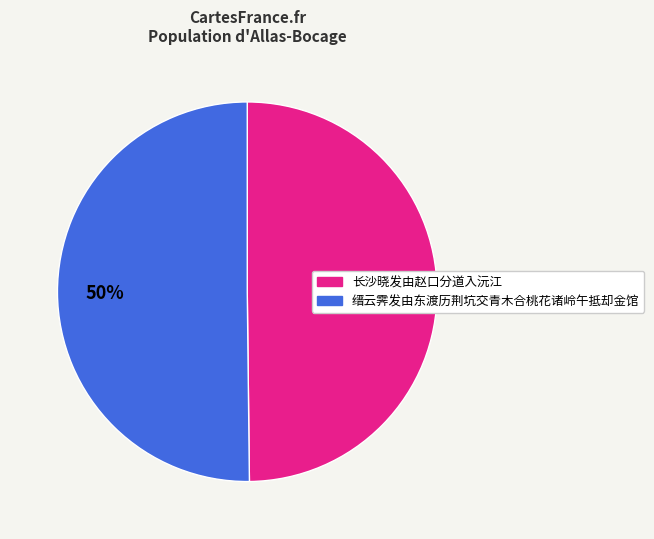

To the nearest percent, what portion does 缙云霁发由东渡历荆坑交青木合桃花诸岭午抵却金馆 represent?

50%